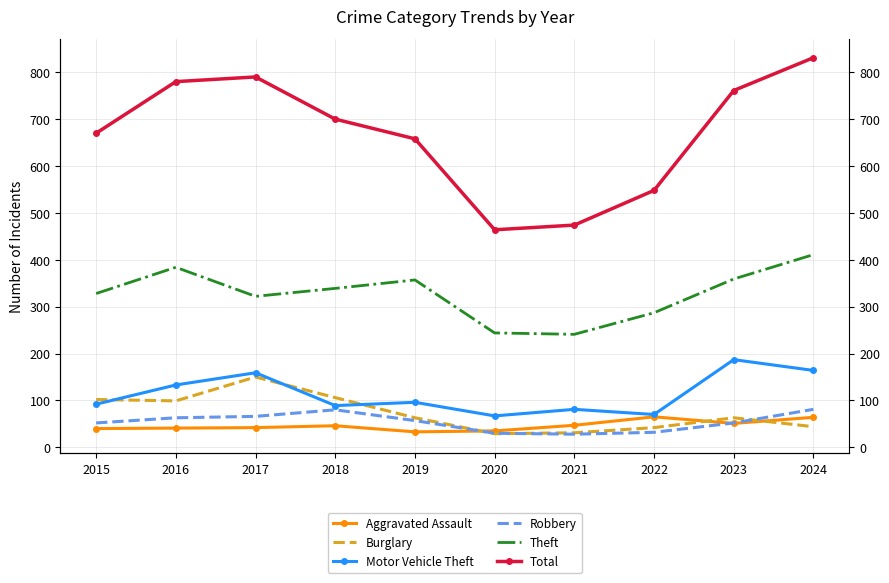

What is the spread (max minus min) of values at 2020?

435